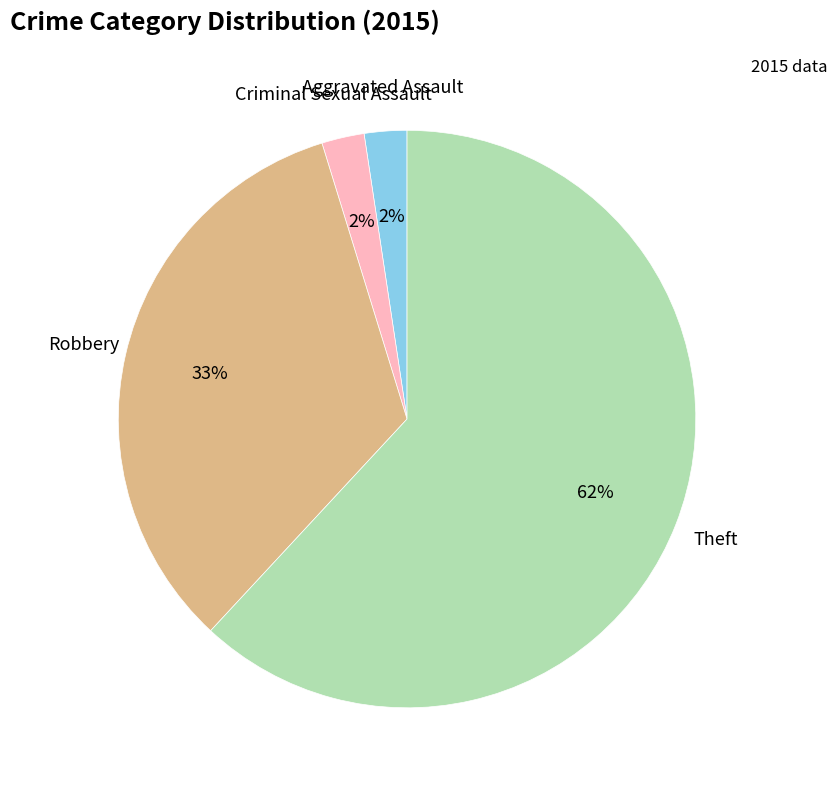

Does any single category account for the majority?

Yes